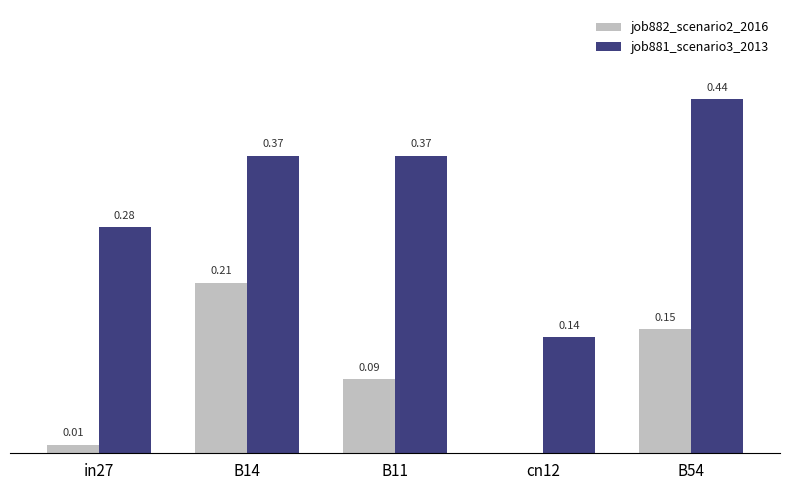

Which series changed the most between in27 and B54?

job881_scenario3_2013